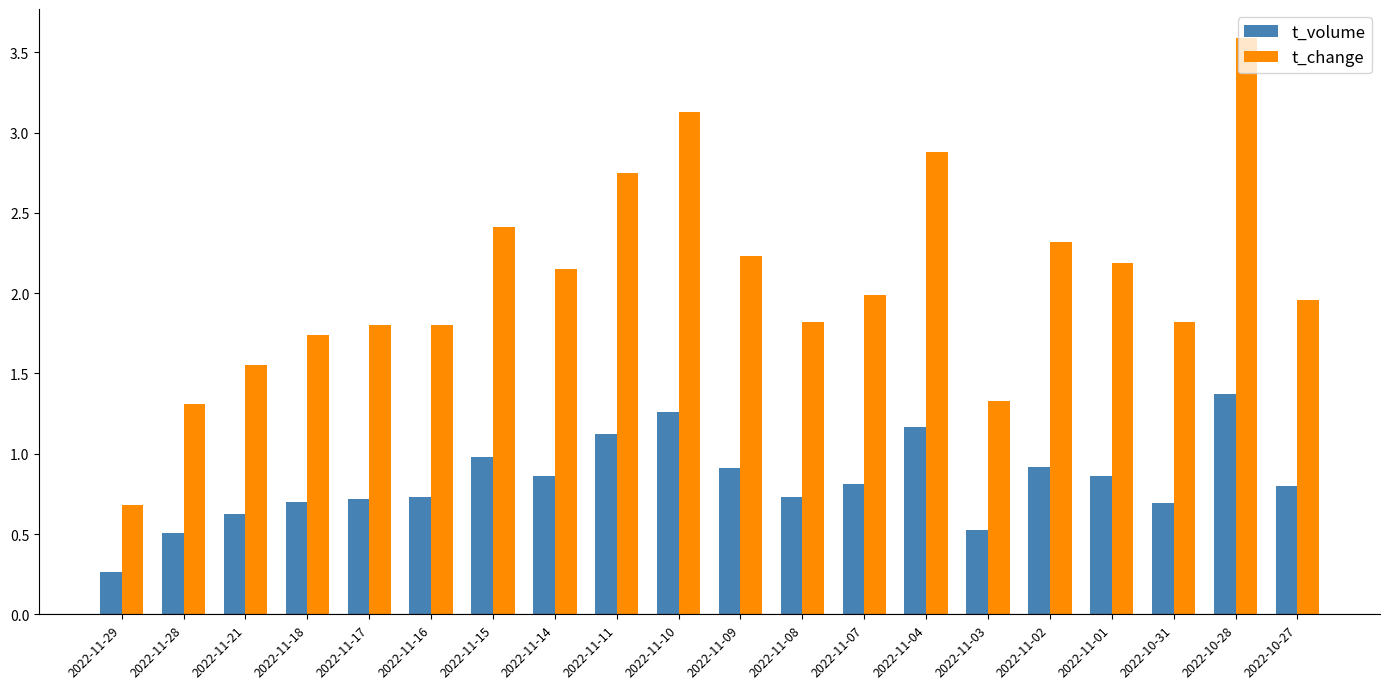

What is the total value across all series at 2022-11-10?

4.4